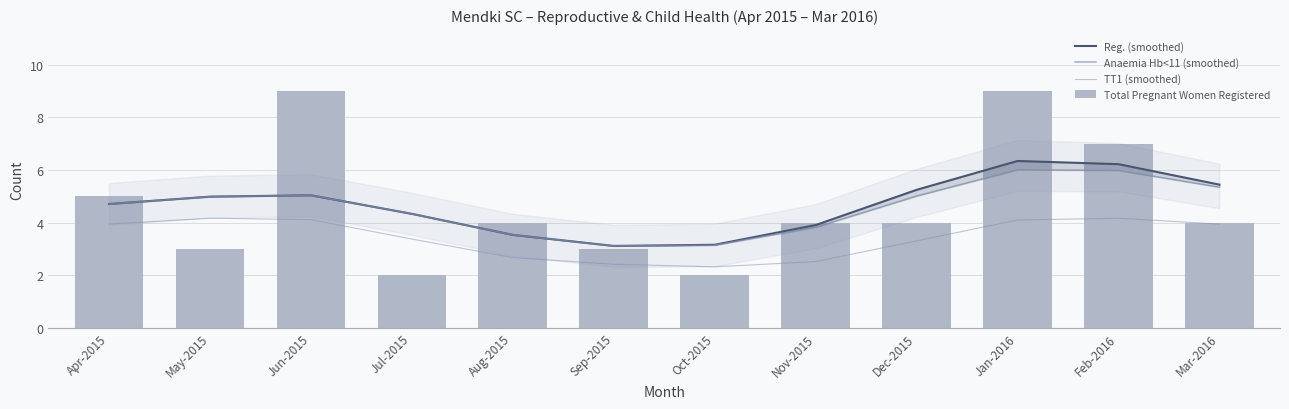

What are all the series names shown in the legend?

Reg. (smoothed), Anaemia Hb<11 (smoothed), TT1 (smoothed), Total Pregnant Women Registered